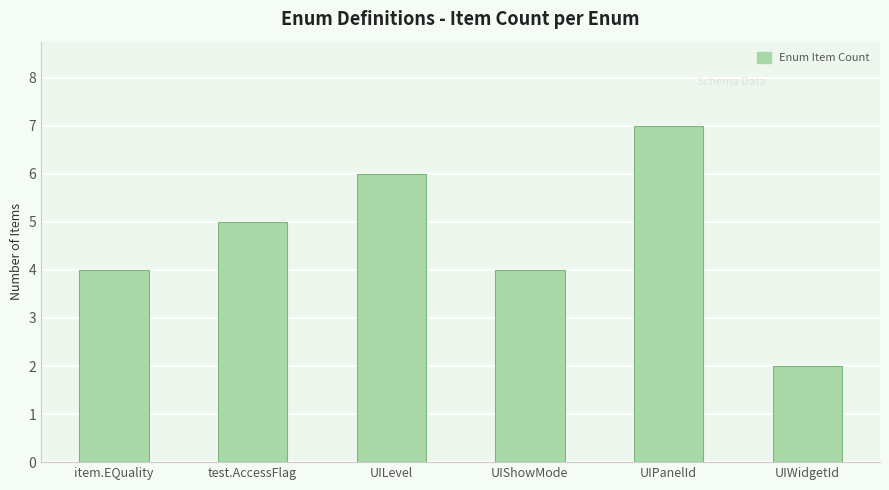

True or false: the data shows 1 at UIWidgetId.

False